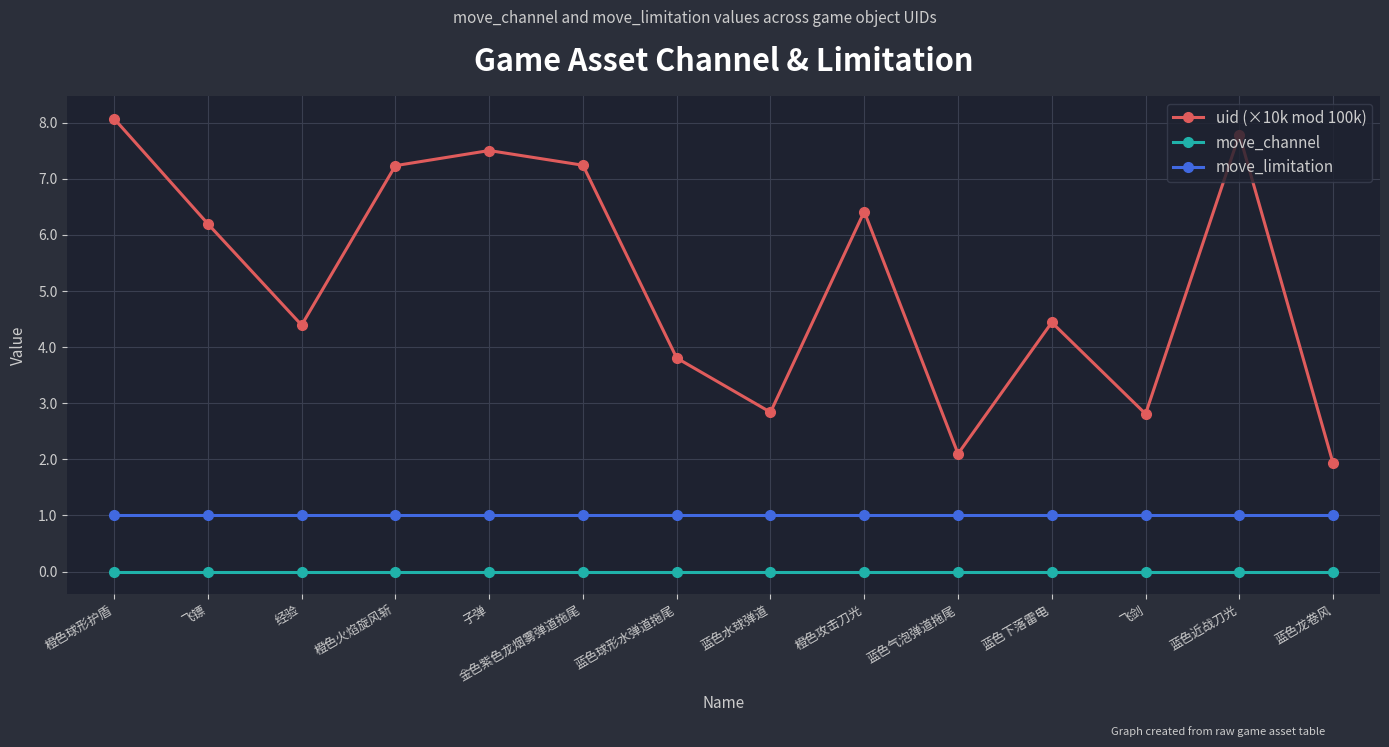

True or false: move_channel has a value of 0.0 at 蓝色龙卷风.

True